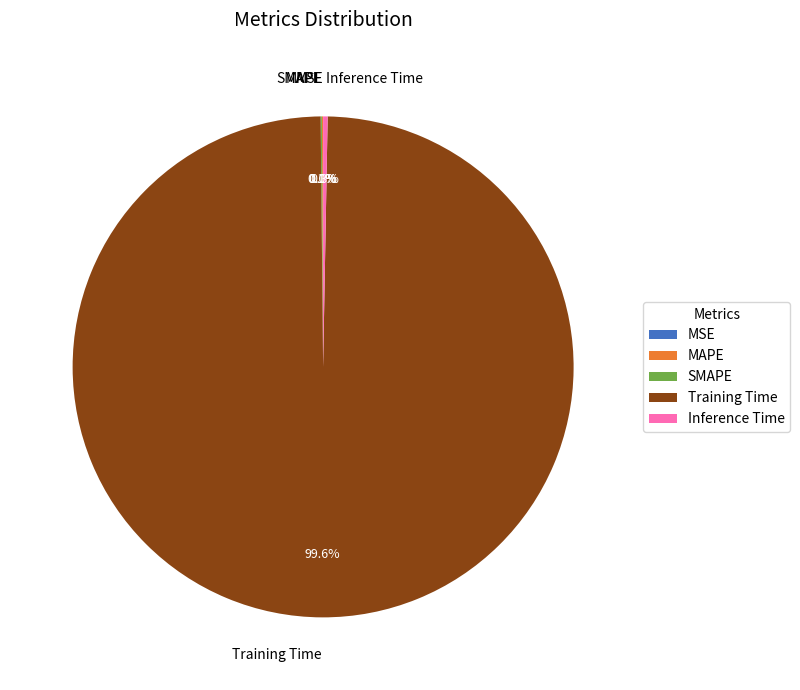

Is Training Time the majority of the pie?

Yes